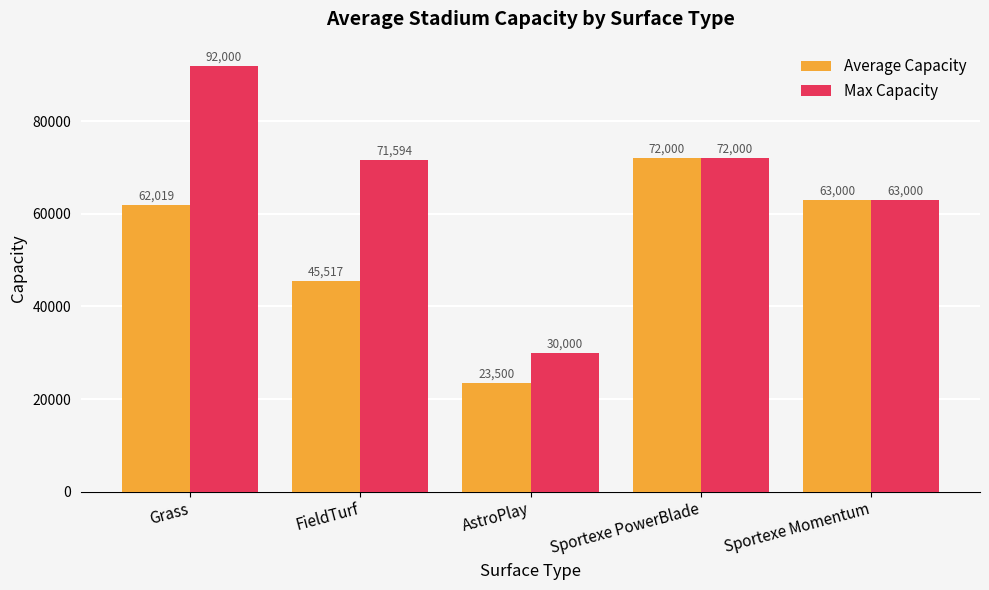

What are all the series names shown in the legend?

Average Capacity, Max Capacity